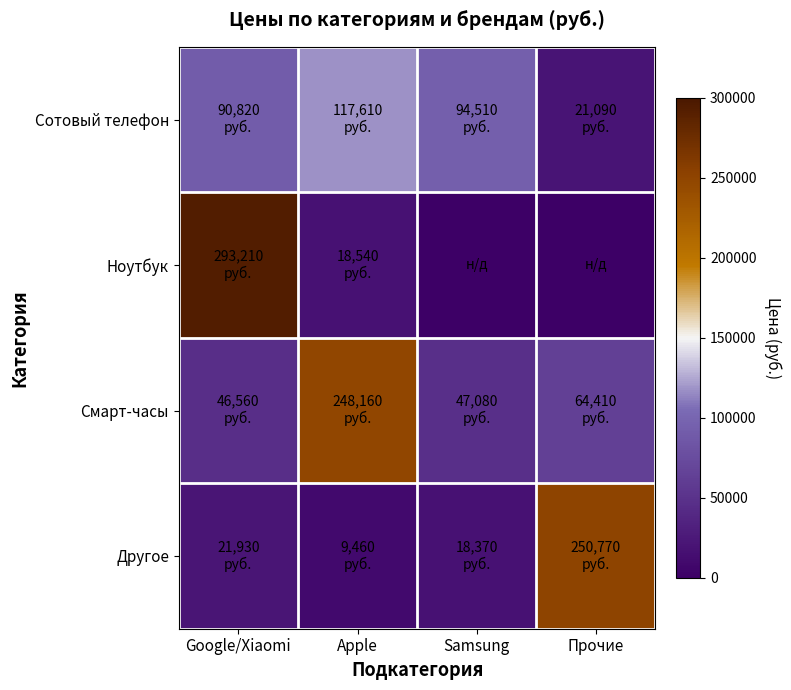

Reading left to right, list all the values displayed in this chart.

Сотовый телефон: Google/Xiaomi=90820	Apple=117610	Samsung=94510	Прочие=21090
Ноутбук: Google/Xiaomi=293210	Apple=18540	Samsung=0	Прочие=0
Смарт-часы: Google/Xiaomi=46560	Apple=248160	Samsung=47080	Прочие=64410
Другое: Google/Xiaomi=21930	Apple=9460	Samsung=18370	Прочие=250770